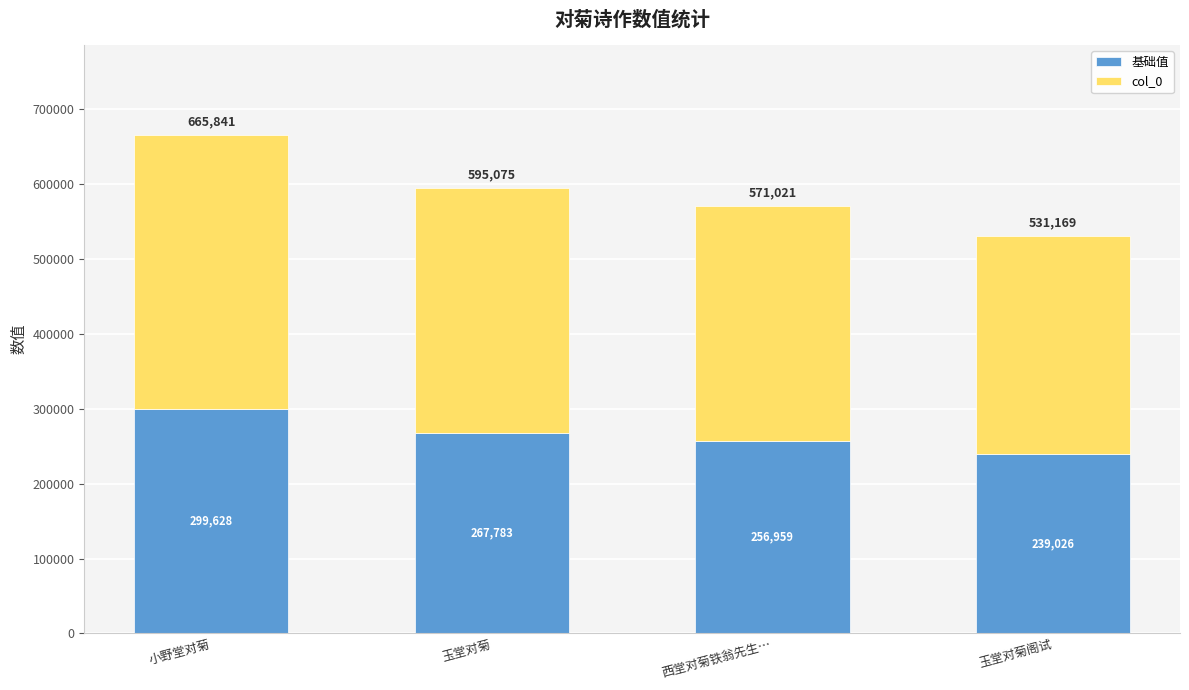

What are all the series names shown in the legend?

基础值, col_0